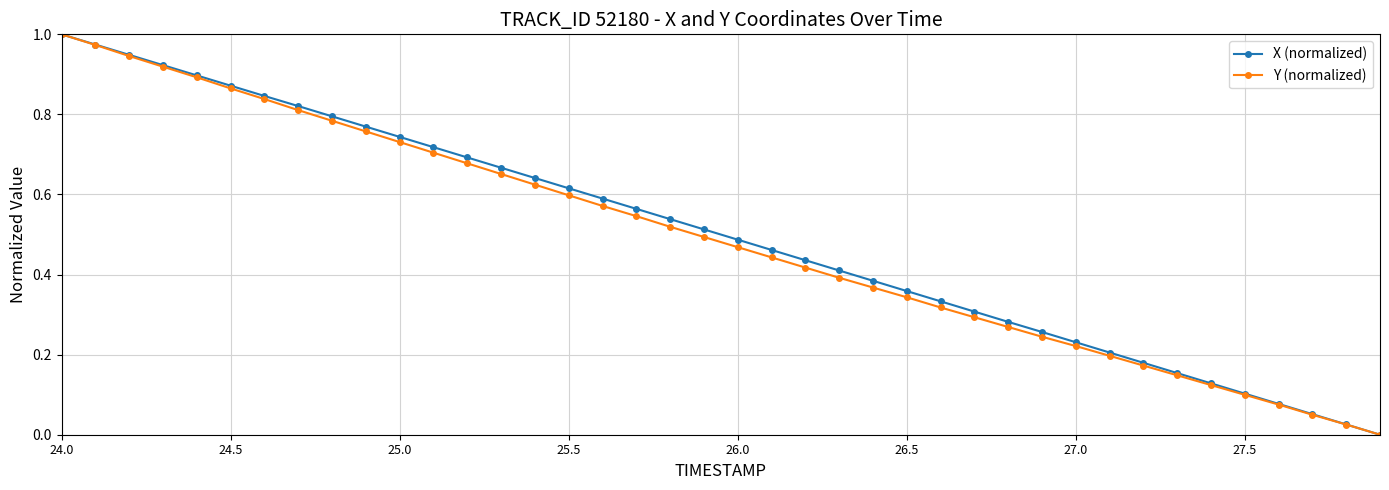

True or false: X (normalized) has more than 1 points higher than both neighbors.

False